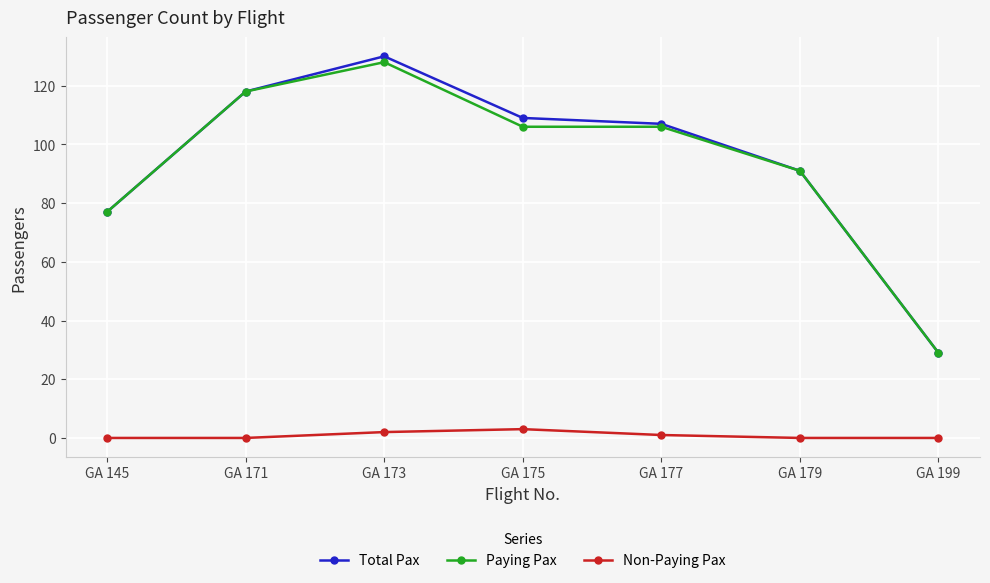

How many interior local peaks does the Total Pax series have?

1